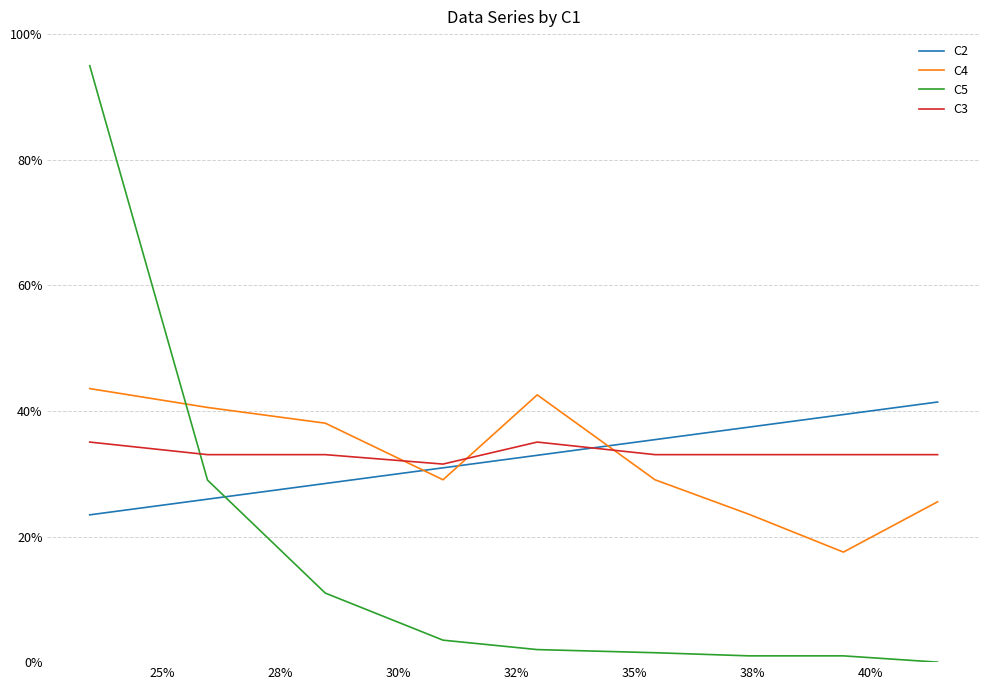

What are all the series names shown in the legend?

C2, C4, C5, C3